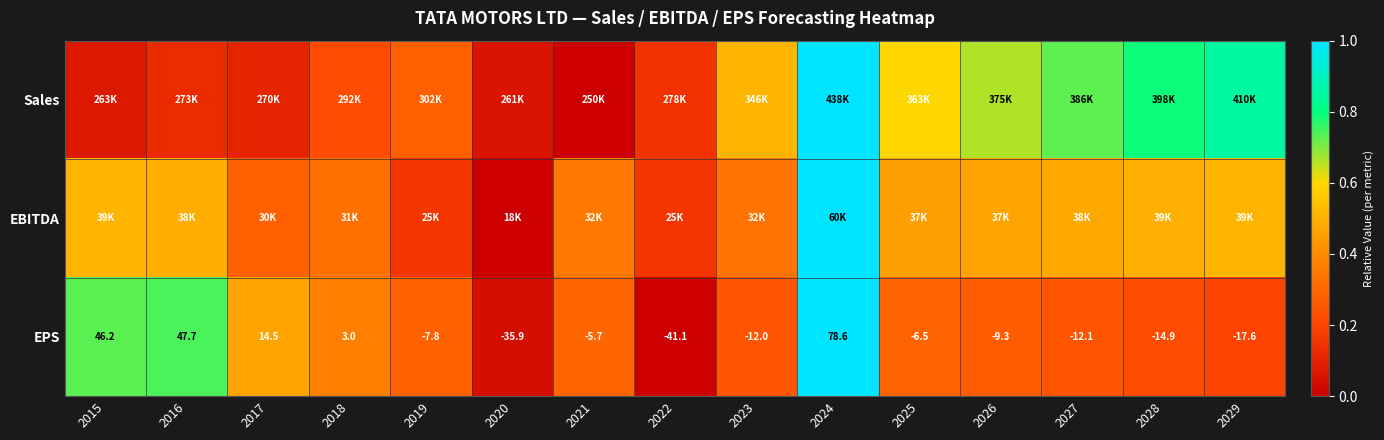

Which series has the largest total across all categories?

Sales